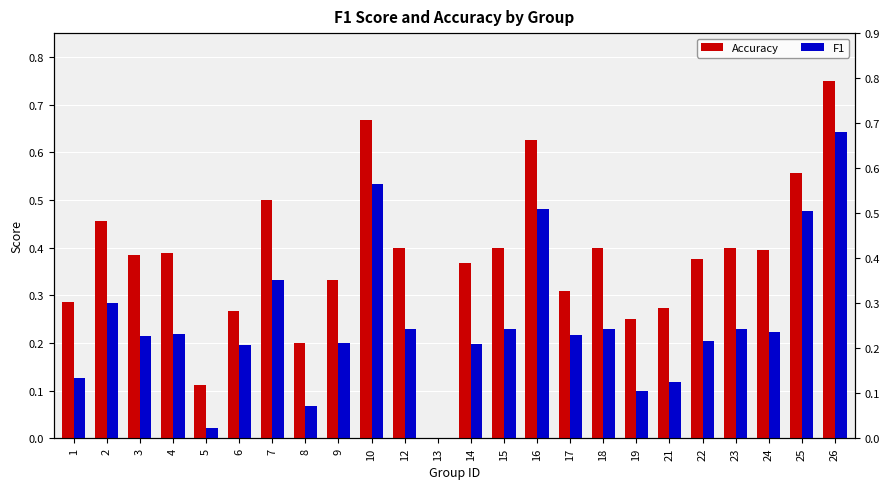

Reading right to left, extract all data points from this chart.

Accuracy: 26=0.8	25=0.6	24=0.4	23=0.4	22=0.4	21=0.3	19=0.2	18=0.4	17=0.3	16=0.6	15=0.4	14=0.4	13=0.0	12=0.4	10=0.7	9=0.3	8=0.2	7=0.5	6=0.3	5=0.1	4=0.4	3=0.4	2=0.5	1=0.3
F1: 26=0.6	25=0.5	24=0.2	23=0.2	22=0.2	21=0.1	19=0.1	18=0.2	17=0.2	16=0.5	15=0.2	14=0.2	13=0.0	12=0.2	10=0.5	9=0.2	8=0.1	7=0.3	6=0.2	5=0.0	4=0.2	3=0.2	2=0.3	1=0.1